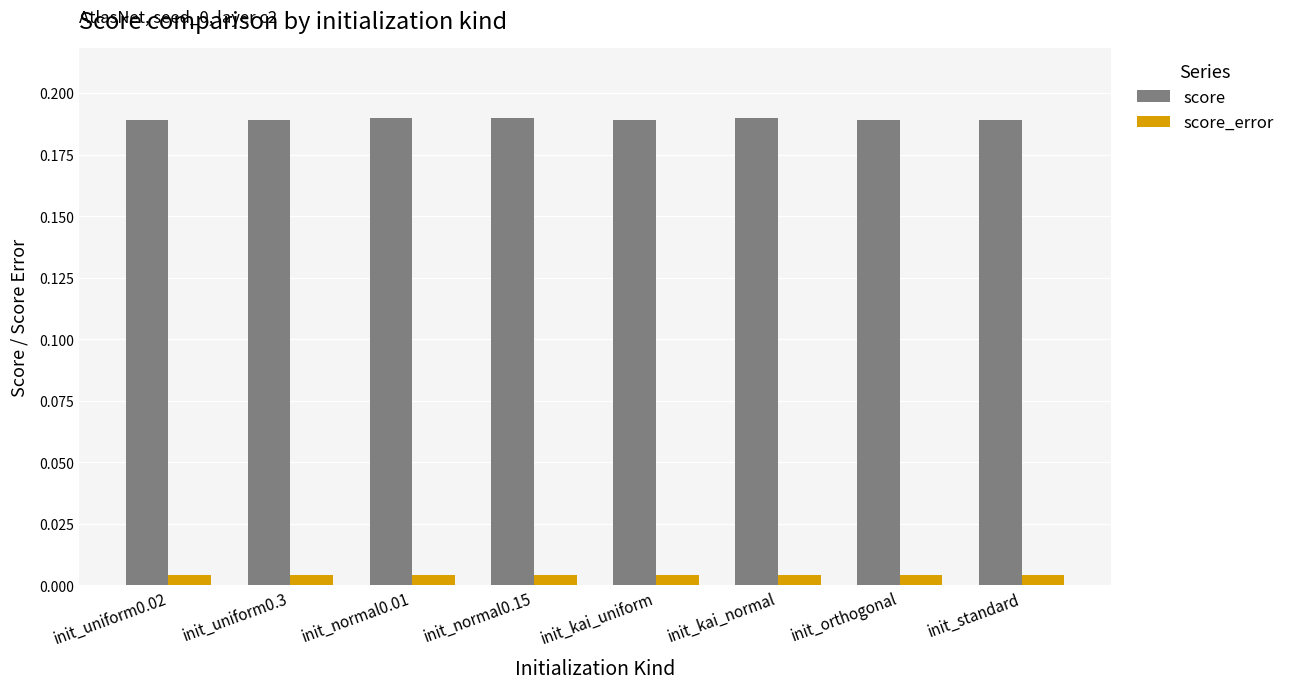

Is the value of score at init_orthogonal greater than the value of score_error at init_orthogonal?

Yes